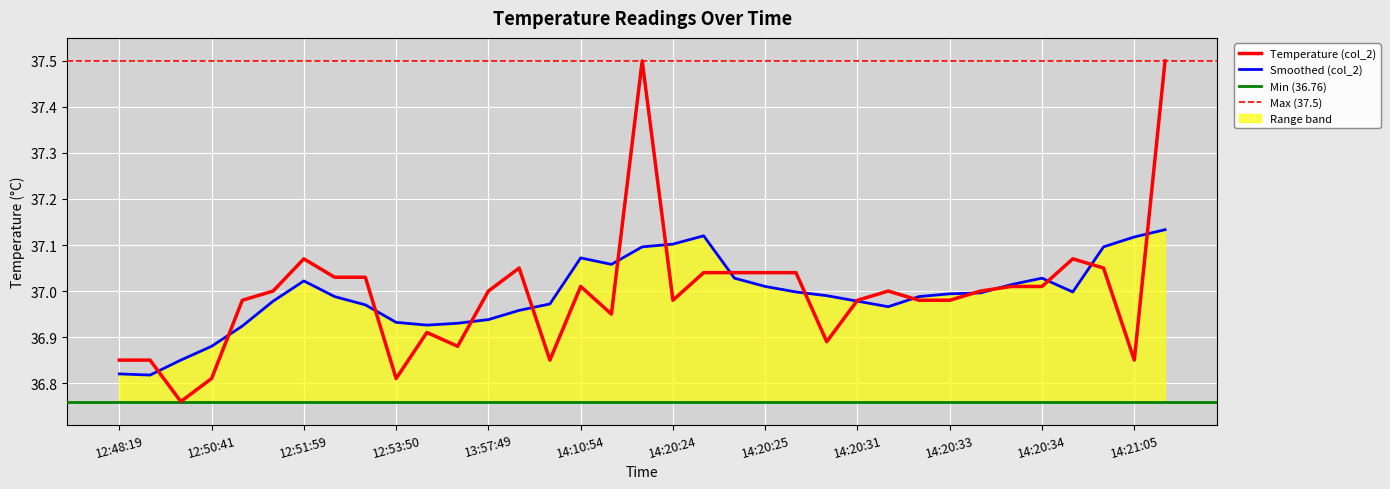

Between 14:21:05 and 14:20:34, which is larger?

14:20:34